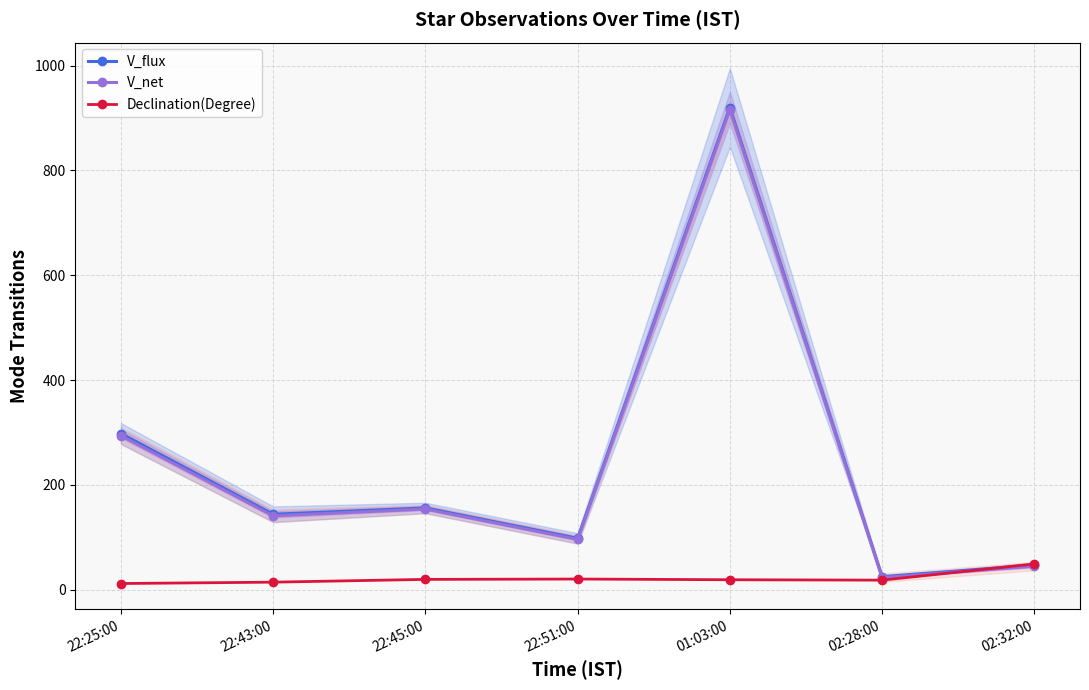

Is this an area chart (filled region under the line)?

No